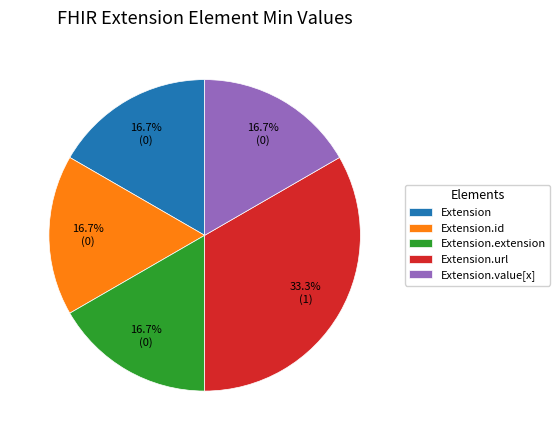

Which has a higher value, Extension.url or Extension.extension?

Extension.url